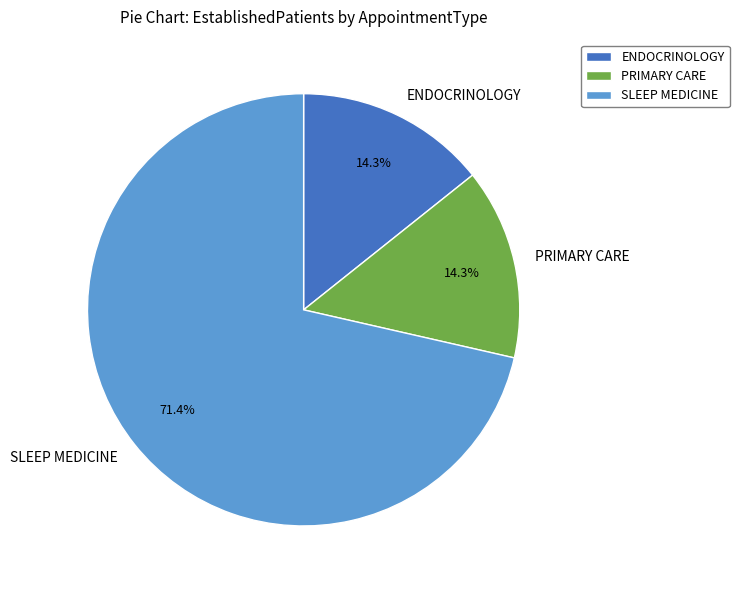

How many segments does this pie chart have?

3